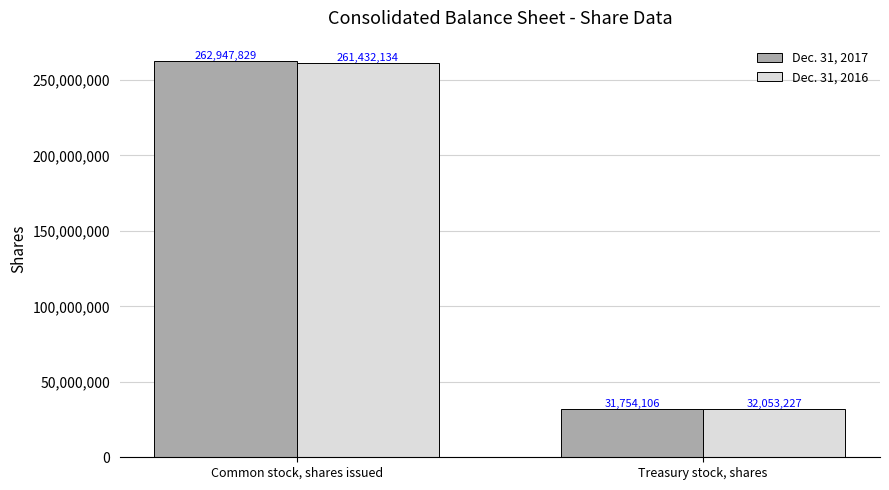

How many Dec. 31, 2016 values are between 32053227 and 261432134?

2